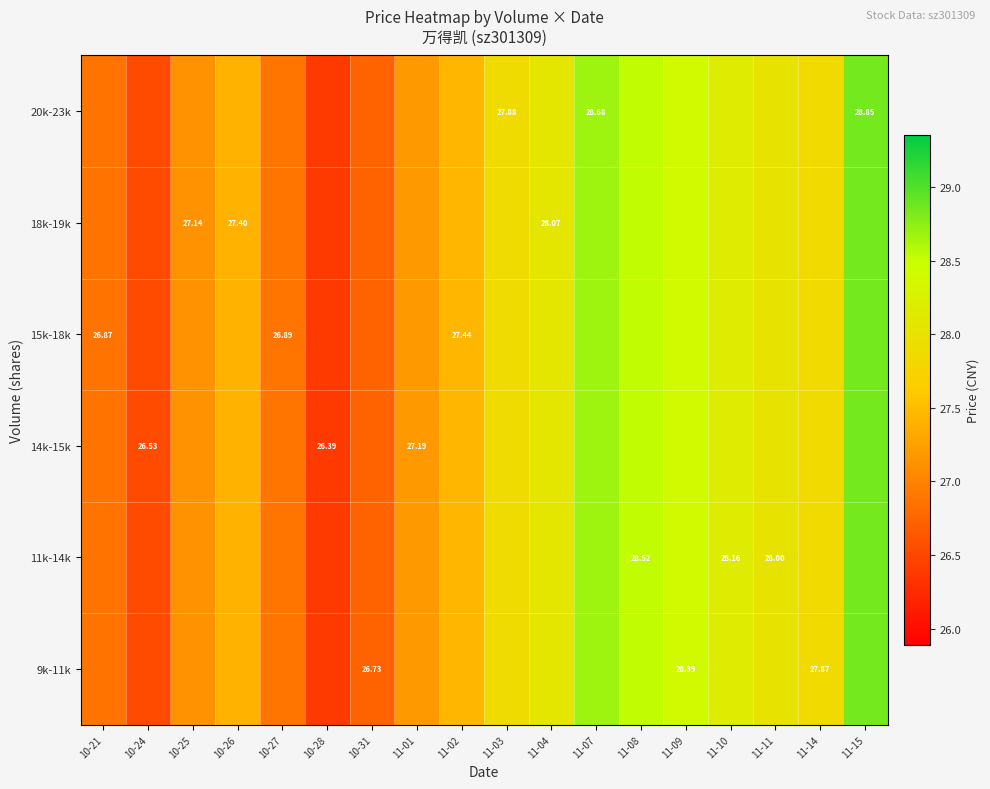

What is the greatest value displayed?

28.9